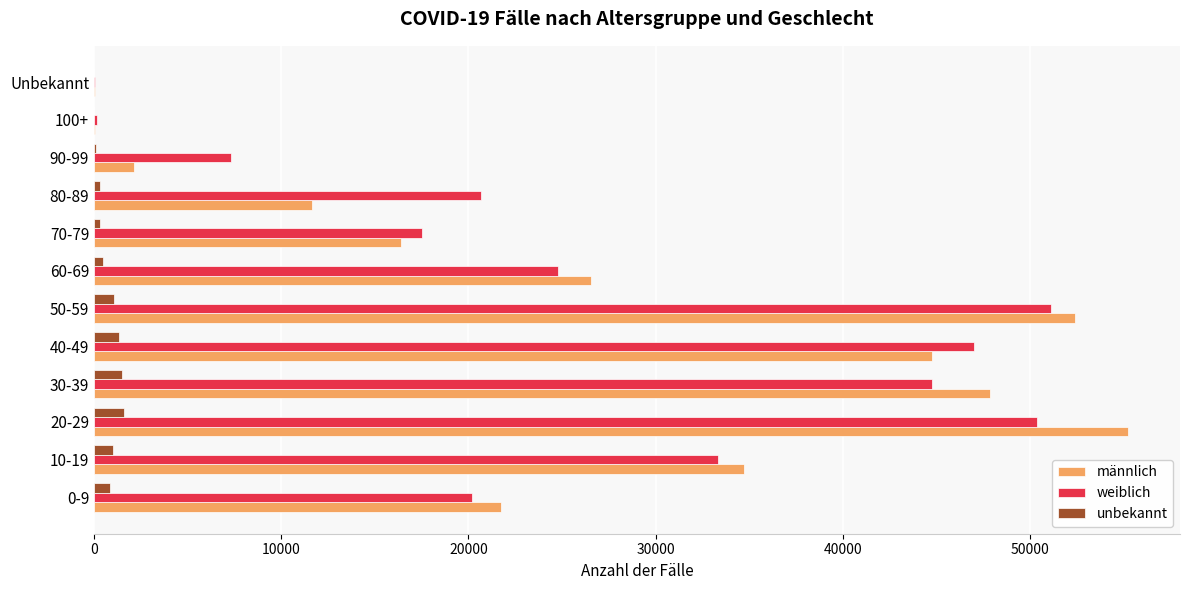

Where is weiblich nearest to the value 25590?

60-69